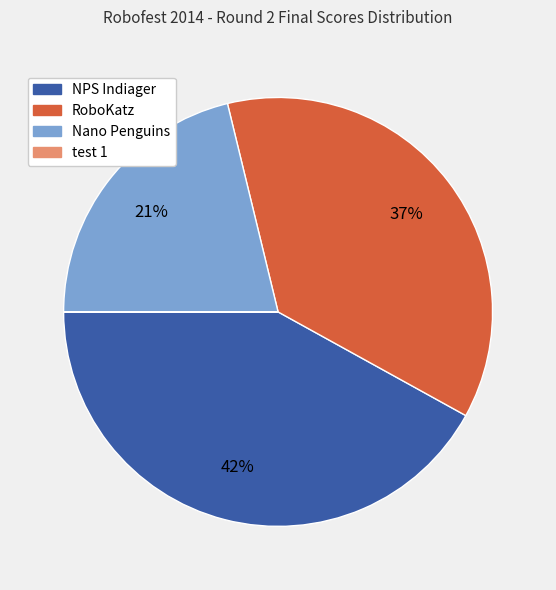

Is it true that Nano Penguins is 21% of the pie?

True